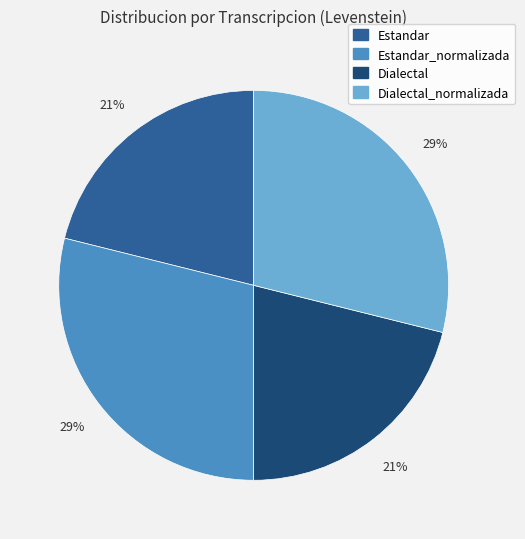

Is there any slice that represents more than half of the pie?

No